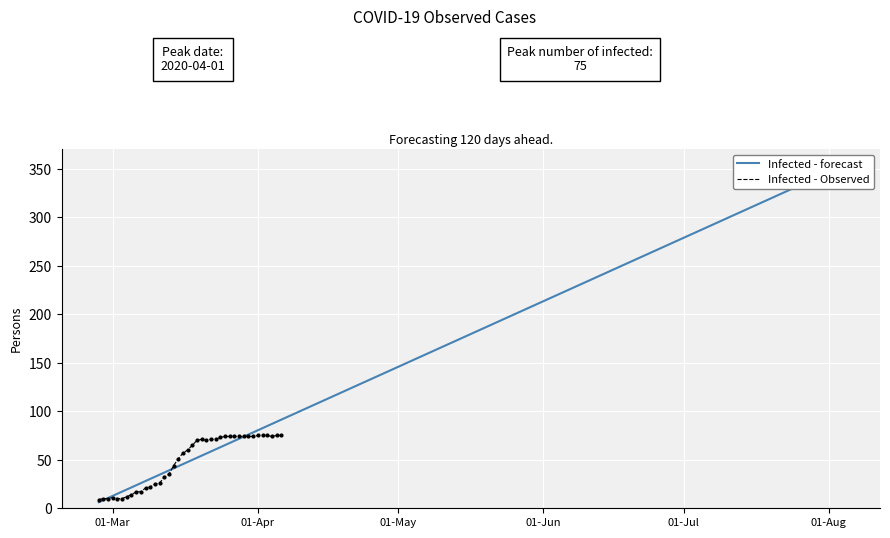

What position from the right is 2020-03-08?

30